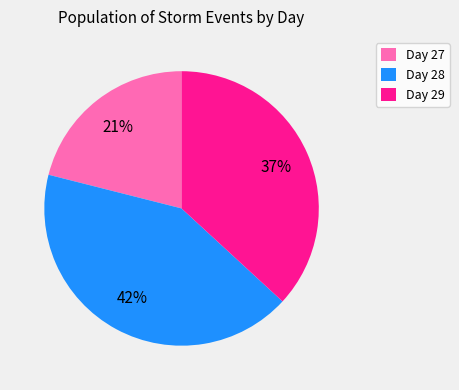

To the nearest percent, what percentage of the pie is Day 28?

42%